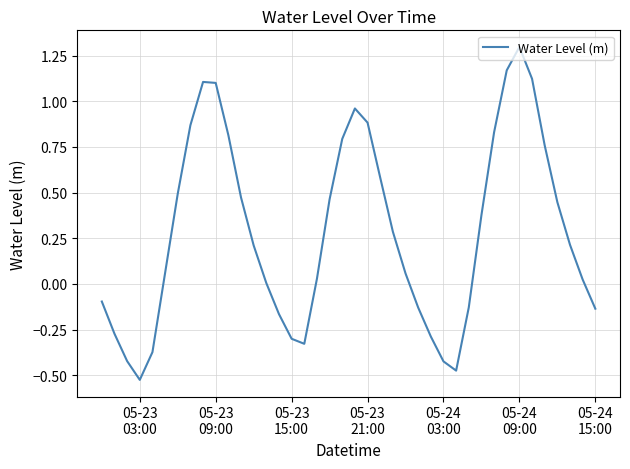

What is the difference between the maximum and minimum values?

1.8